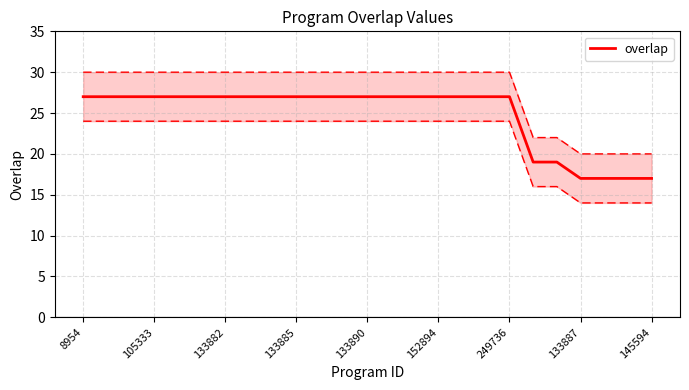

The chart shows a value of 27 at 17. True or false?

True